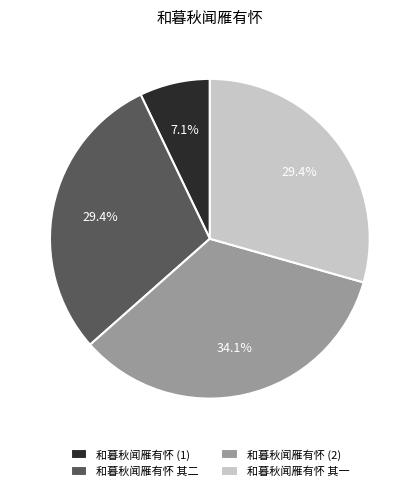

What percentage is the 和暮秋闻雁有怀 其一 slice, to the nearest percent?

29%